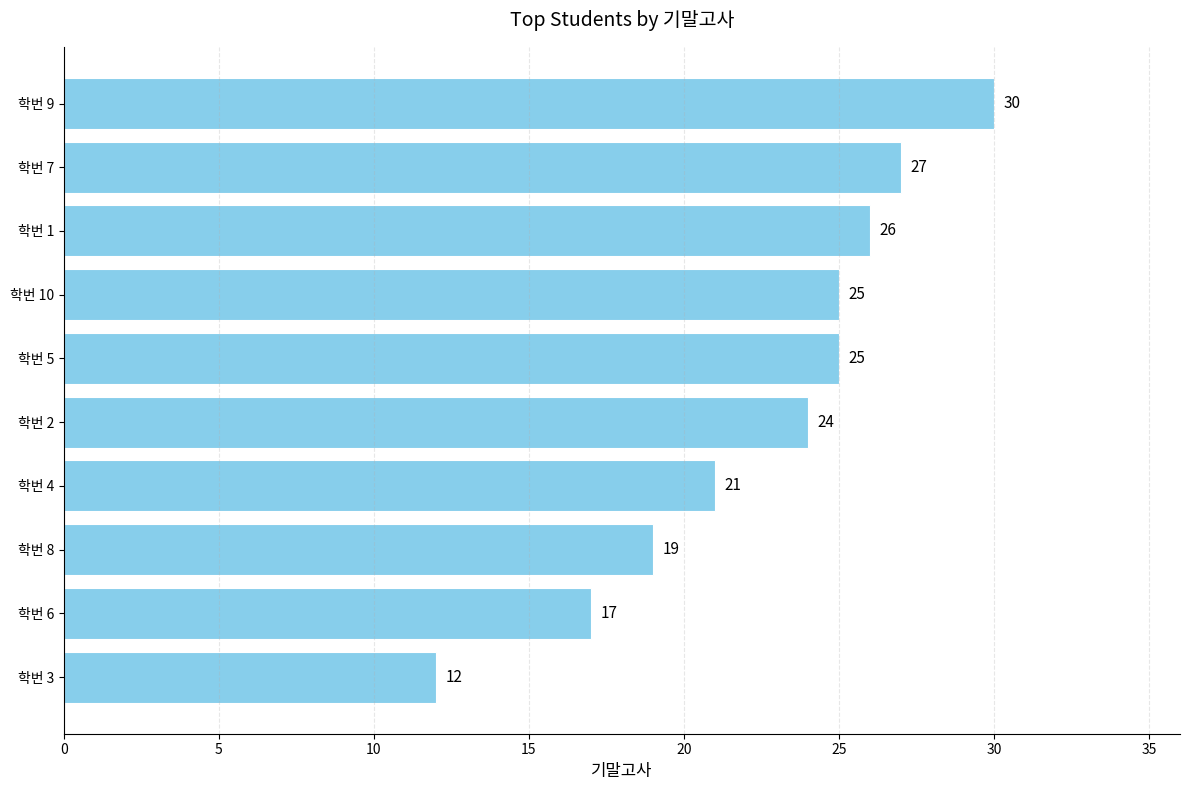

What is the difference between the maximum and minimum values?

18